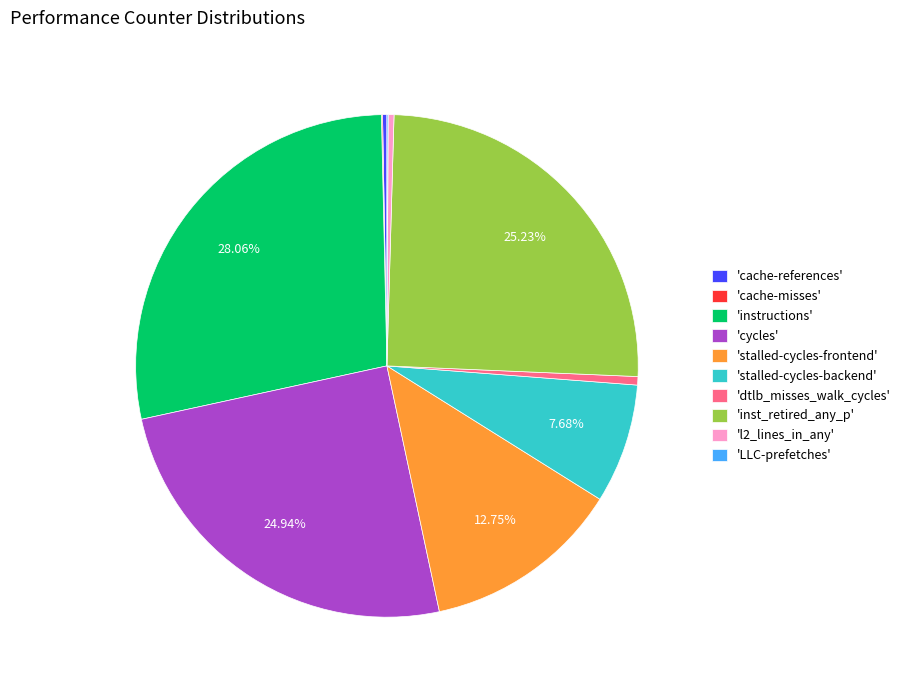

Does any single category account for the majority?

No